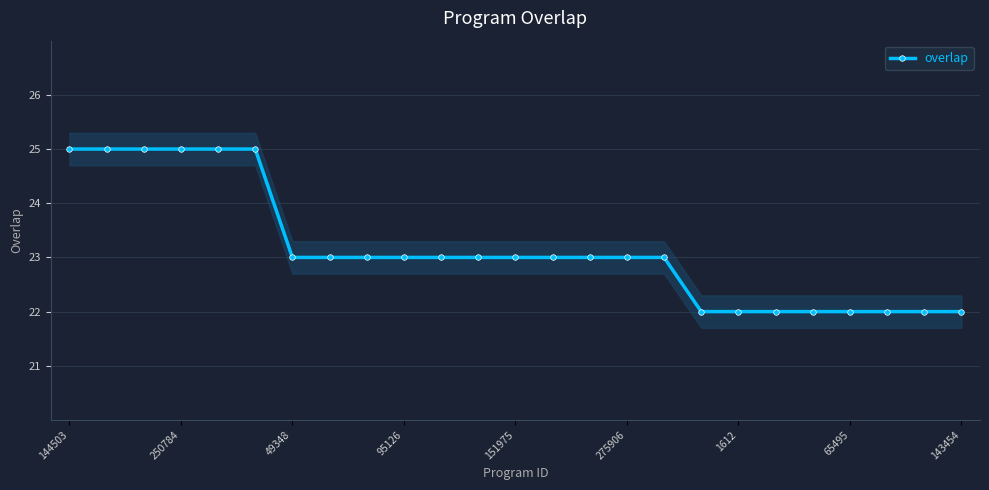

Reading left to right, transcribe all the data shown in this chart.

25	25	25	25	25	25	23	23	23	23	23	23	23	23	23	23	23	22	22	22	22	22	22	22	22